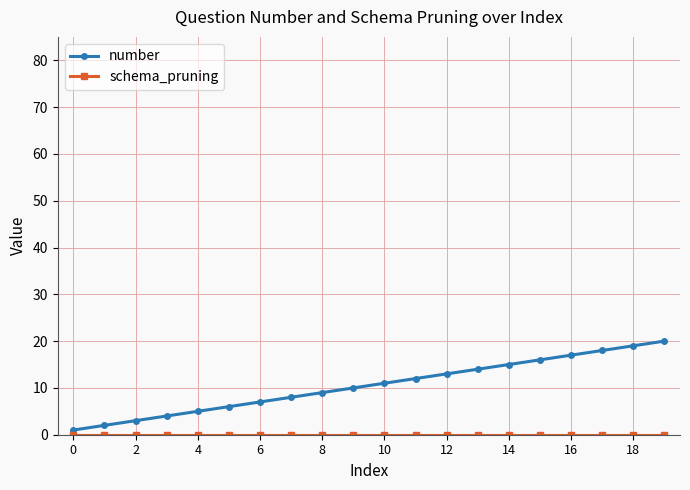

Which series has the largest total across all categories?

number